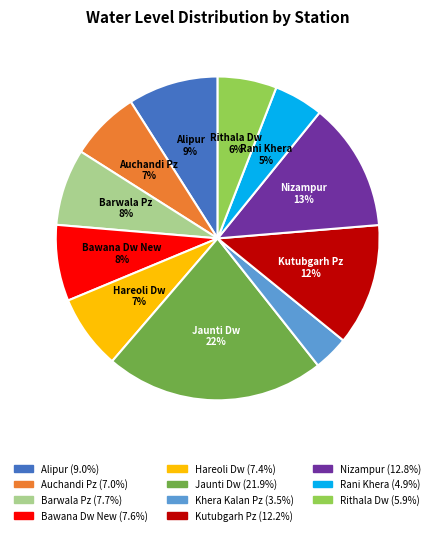

Is there any slice that represents more than half of the pie?

No